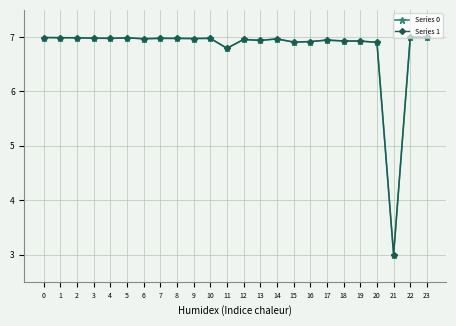

Reading left to right, list all the values displayed in this chart.

Series 0: 0=7.0	1=7.0	2=7.0	3=7.0	4=7.0	5=7.0	6=7.0	7=7.0	8=7.0	9=7.0	10=7.0	11=6.8	12=7.0	13=6.9	14=7.0	15=6.9	16=6.9	17=6.9	18=6.9	19=6.9	20=6.9	21=3.0	22=7.0	23=7.0
Series 1: 0=7.0	1=7.0	2=7.0	3=7.0	4=7.0	5=7.0	6=7.0	7=7.0	8=7.0	9=7.0	10=7.0	11=6.8	12=7.0	13=6.9	14=7.0	15=6.9	16=6.9	17=6.9	18=6.9	19=6.9	20=6.9	21=3.0	22=7.0	23=7.0